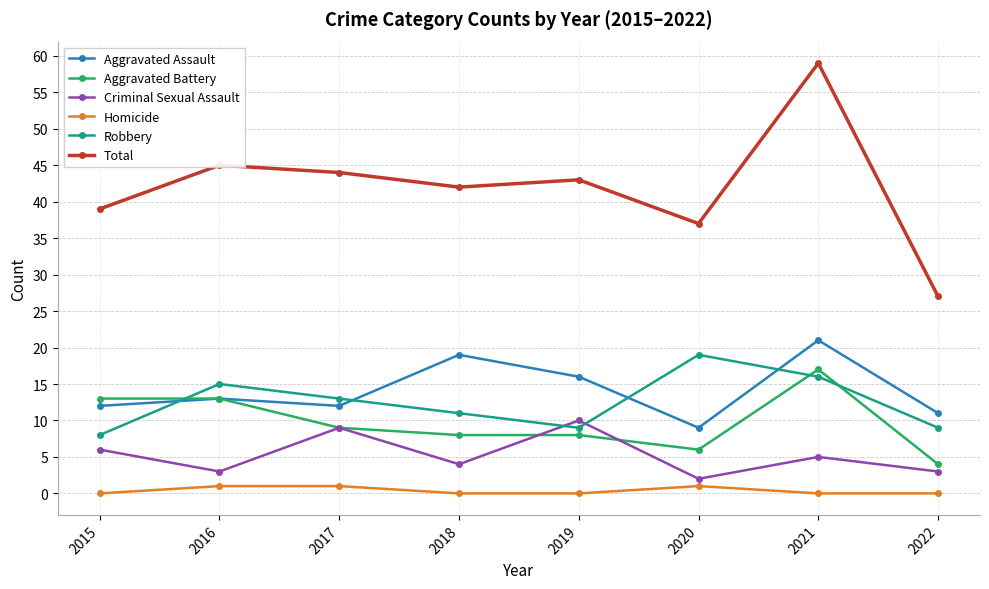

What is the total value across all series at 2018?

84